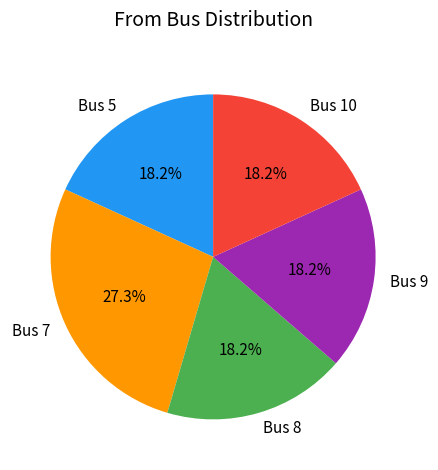

To the nearest percent, what is the difference between the largest and smallest slice percentages?

9%